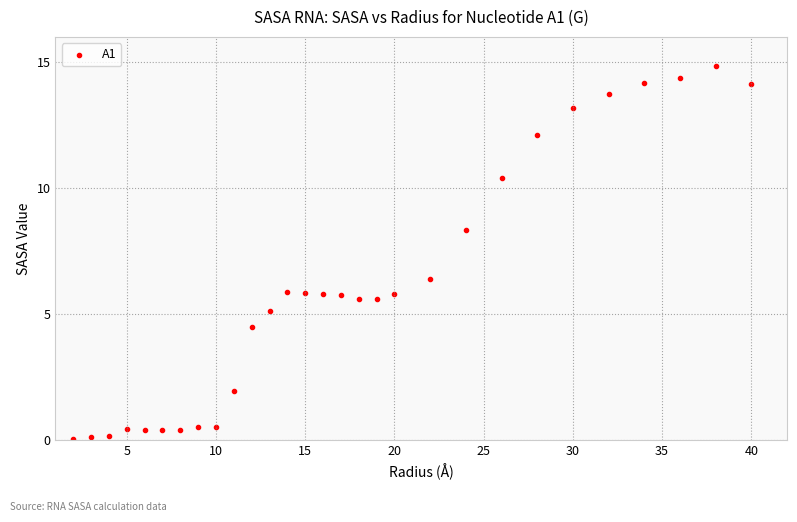

What Y value in the scatter plot is closest to 7?

6.4